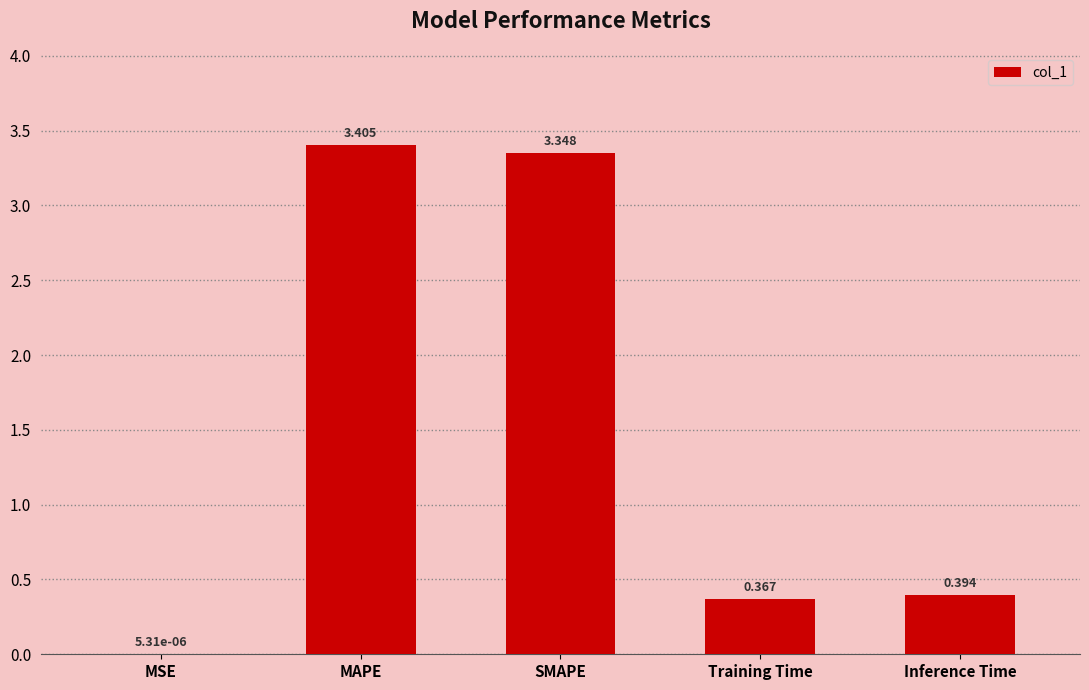

At which label is the value closest to 1?

Inference Time